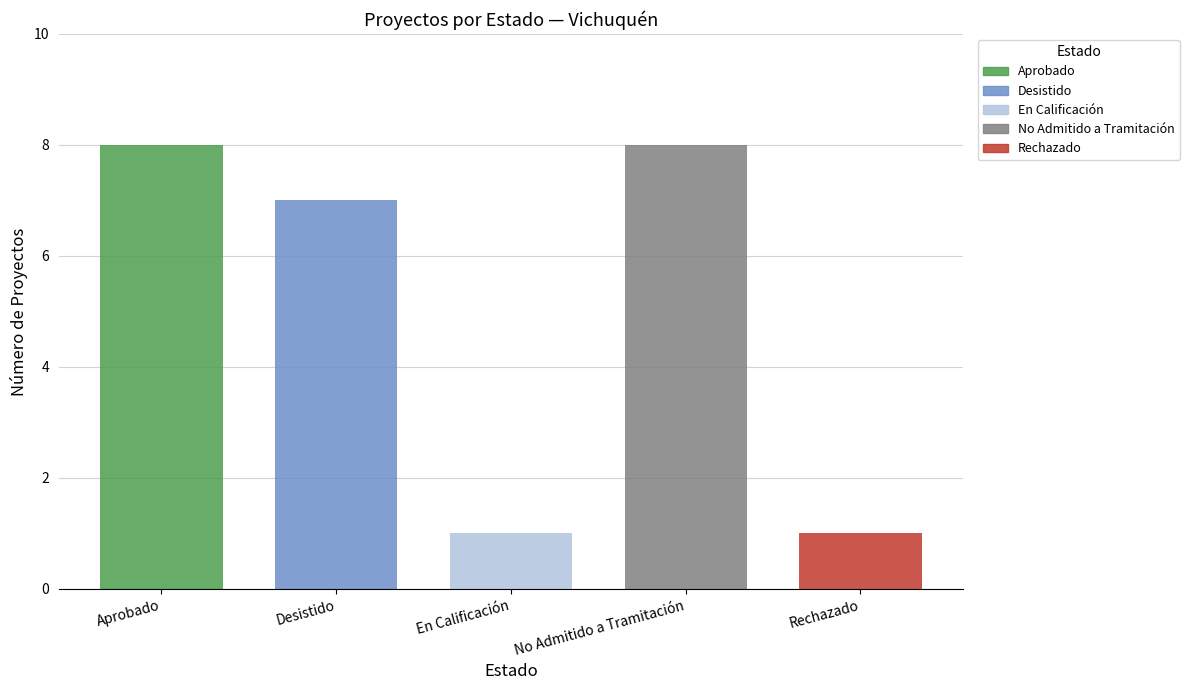

True or false: the data shows 2 at Rechazado.

False